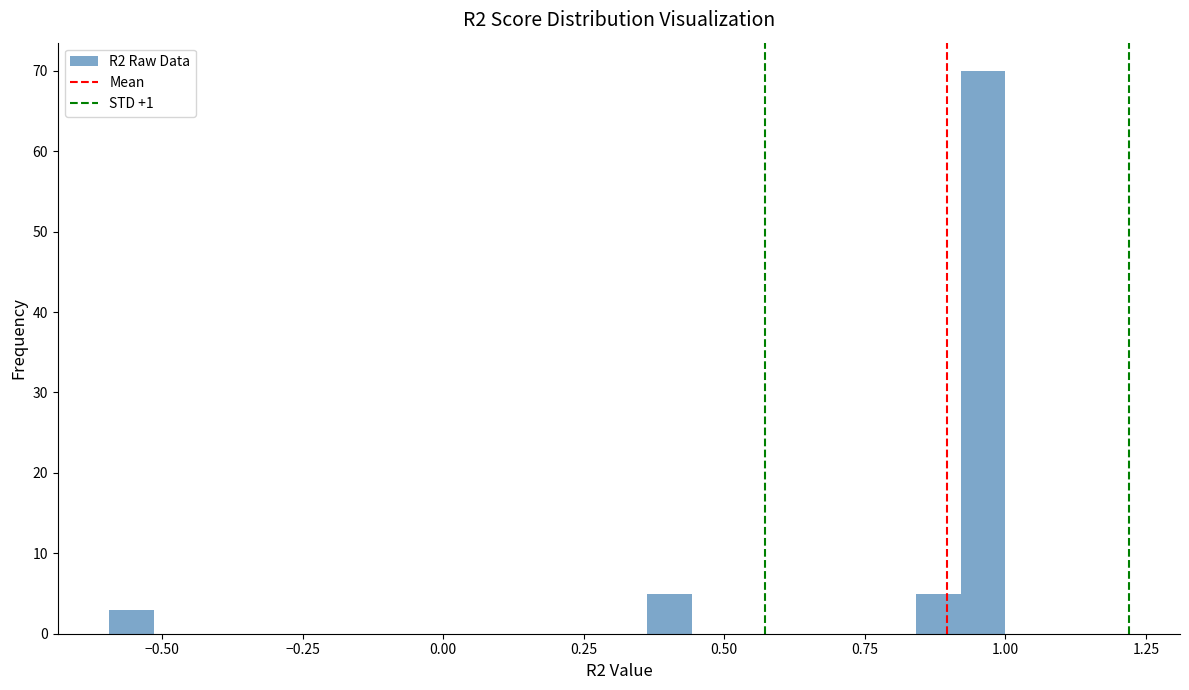

Read against the x-axis, roughly where is the centre of the tallest bar?

0.95